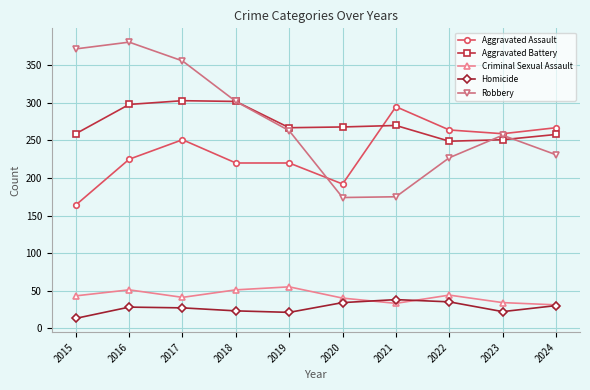

True or false: Homicide and Aggravated Assault intersect in this chart.

False